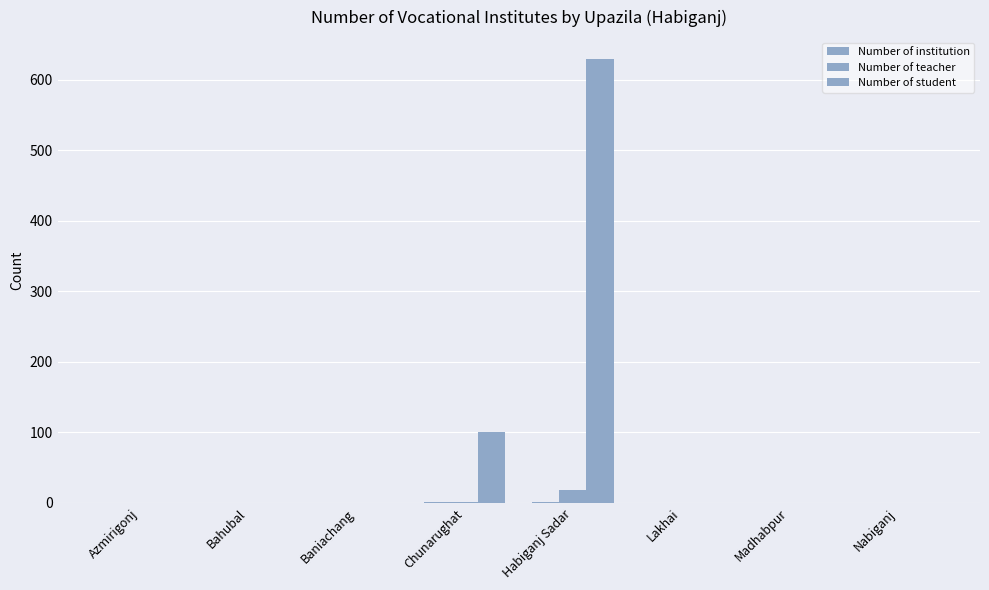

Are the bars grouped side by side (vs. stacked)?

Yes